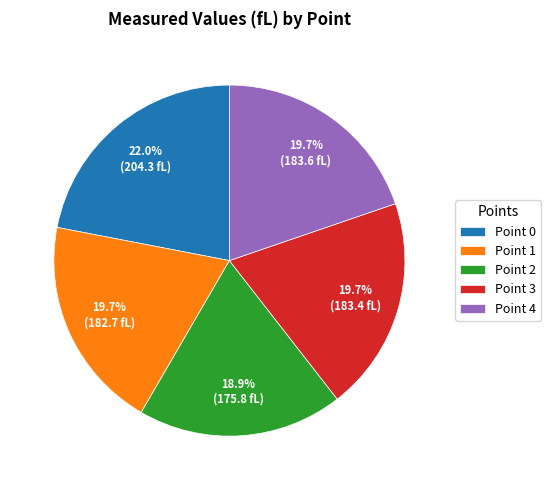

To the nearest percent, what percentage of the pie is Point 1?

20%